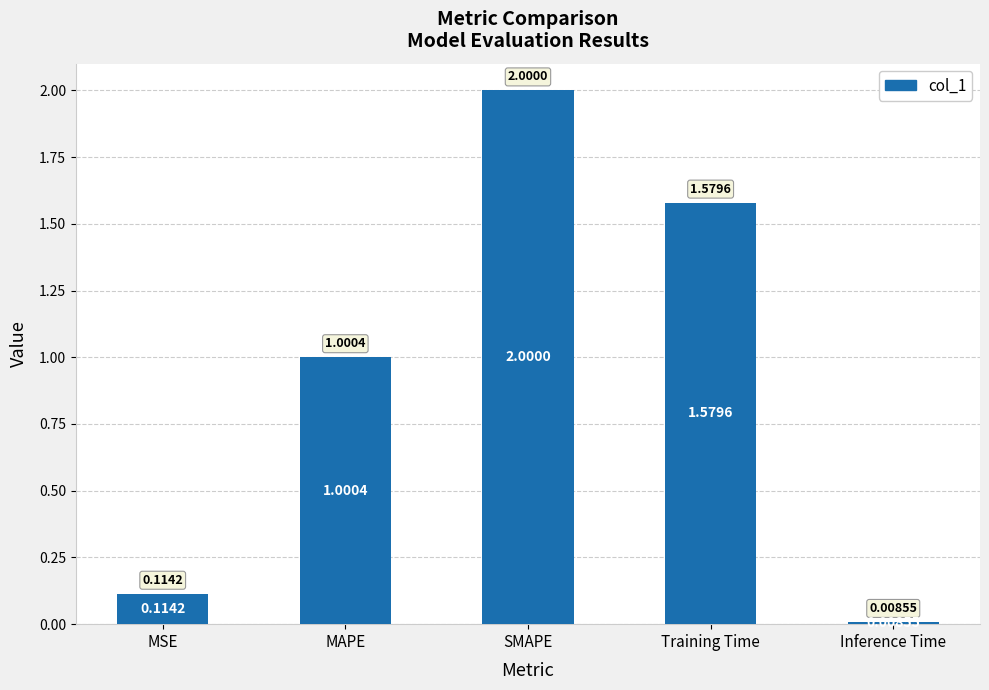

Rank the categories by value from lowest to highest.

Inference Time, MSE, MAPE, Training Time, SMAPE